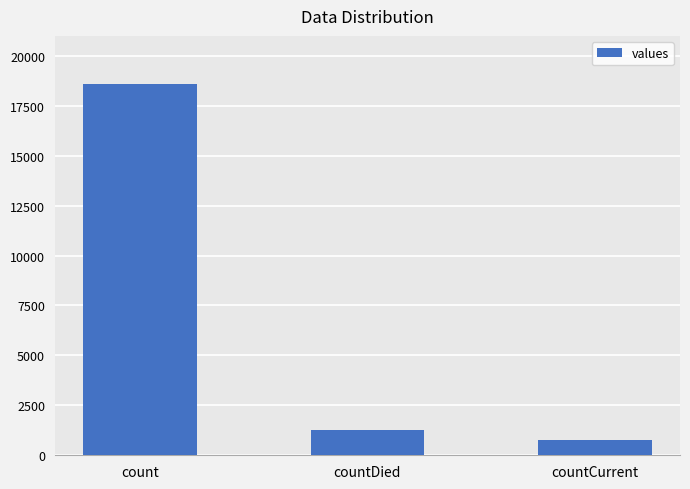

The chart shows a value of 1250 at countDied. True or false?

True